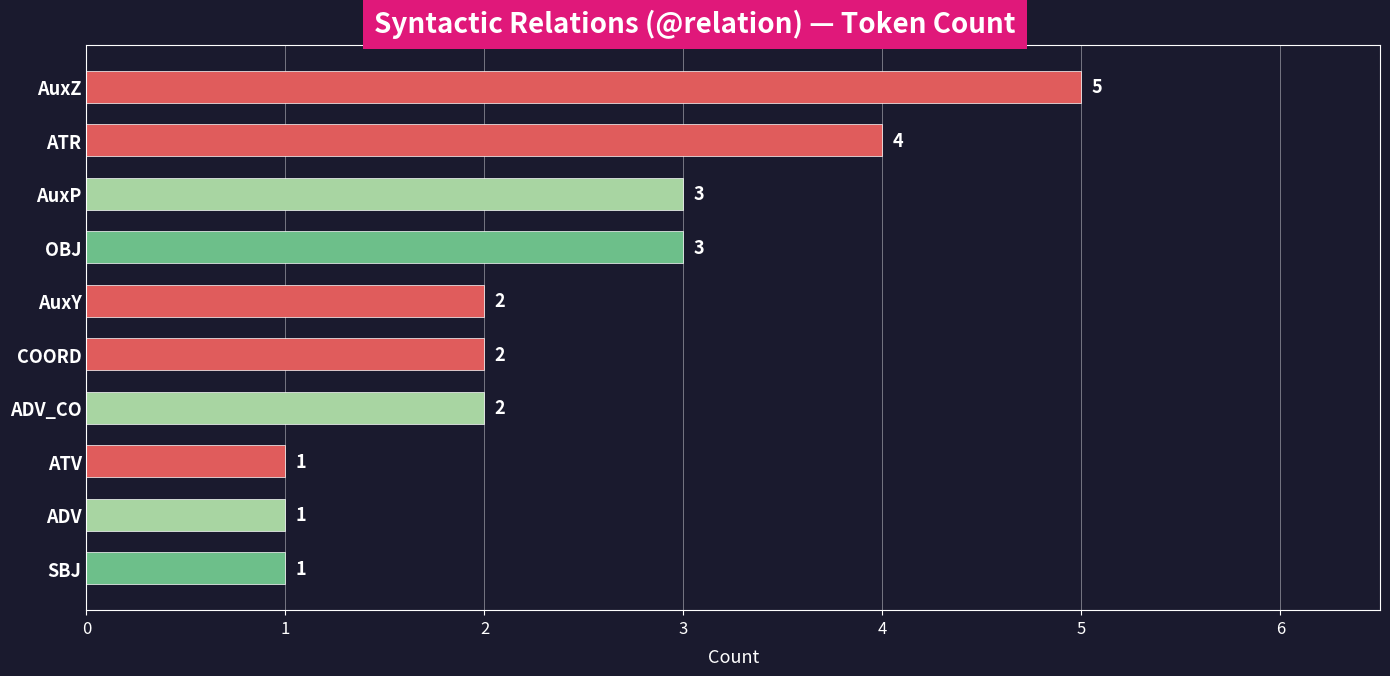

True or false: the data shows 3 at OBJ.

True